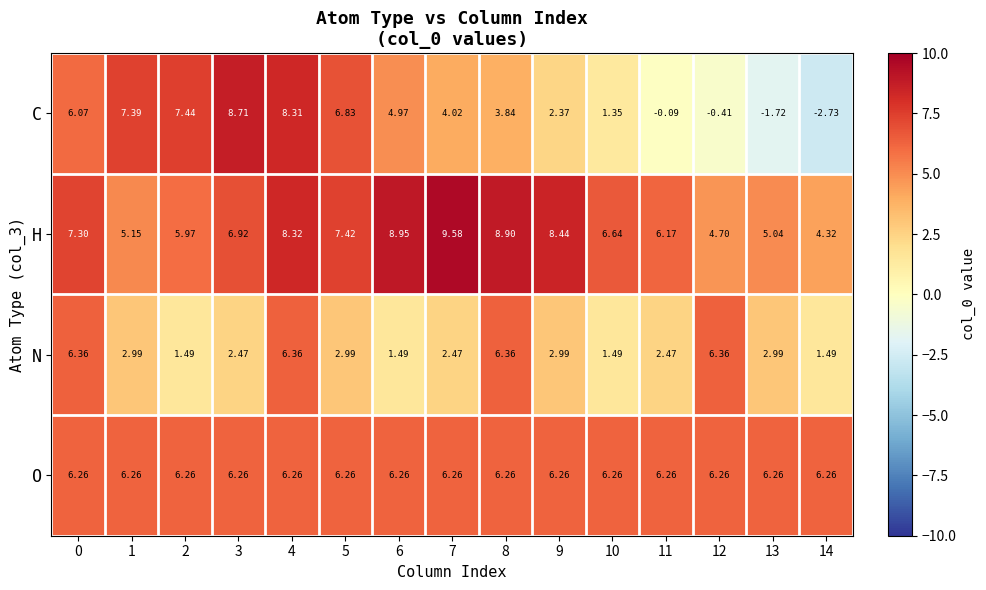

Which series has the largest total across all categories?

H